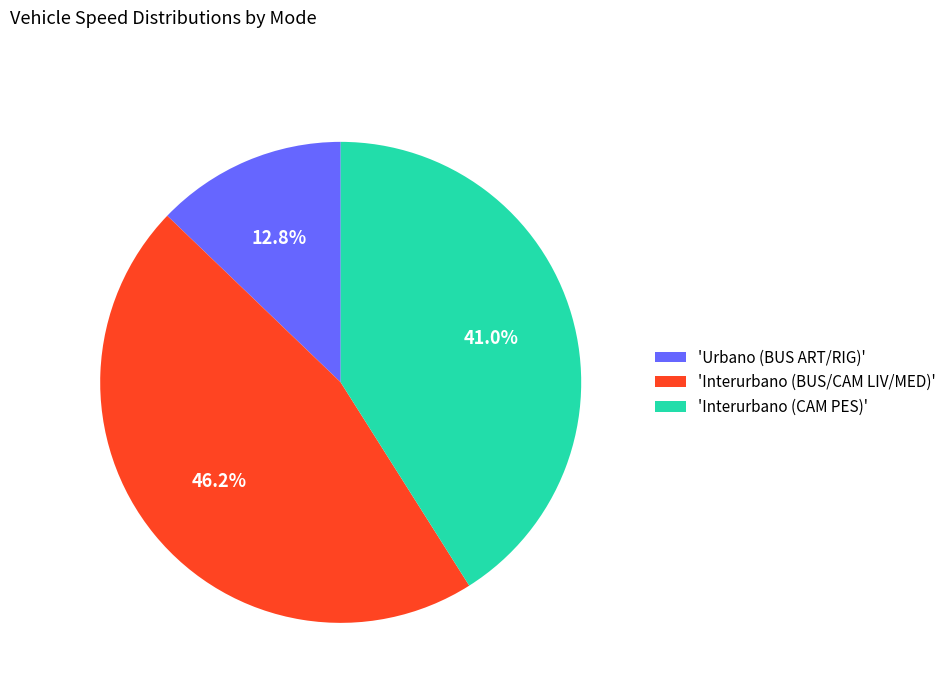

Which slice is the smallest?

'Urbano (BUS ART/RIG)'